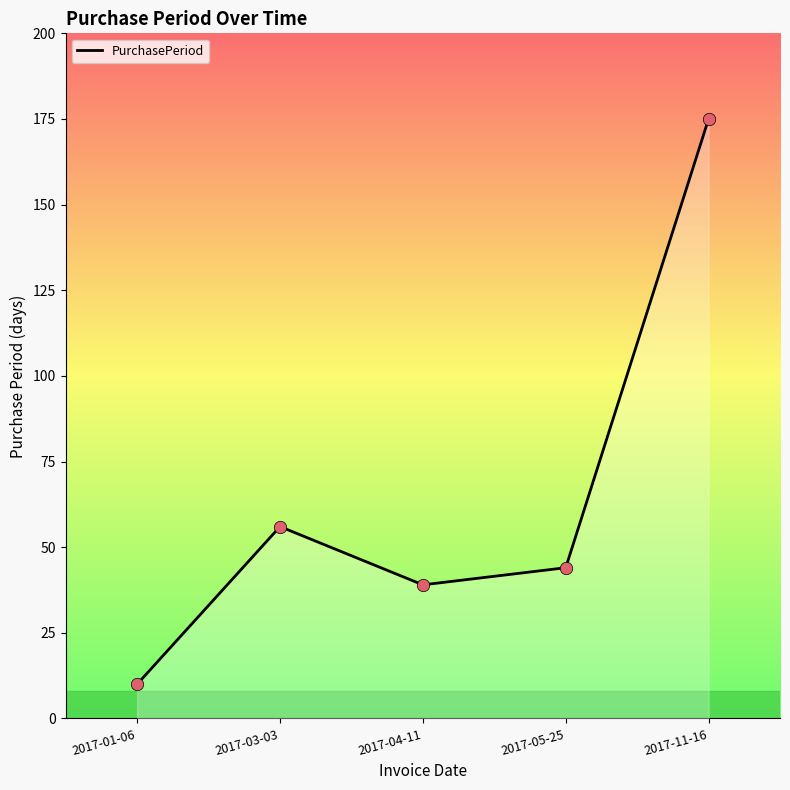

What is the change in value from 2017-03-03 to 2017-11-16?

+119